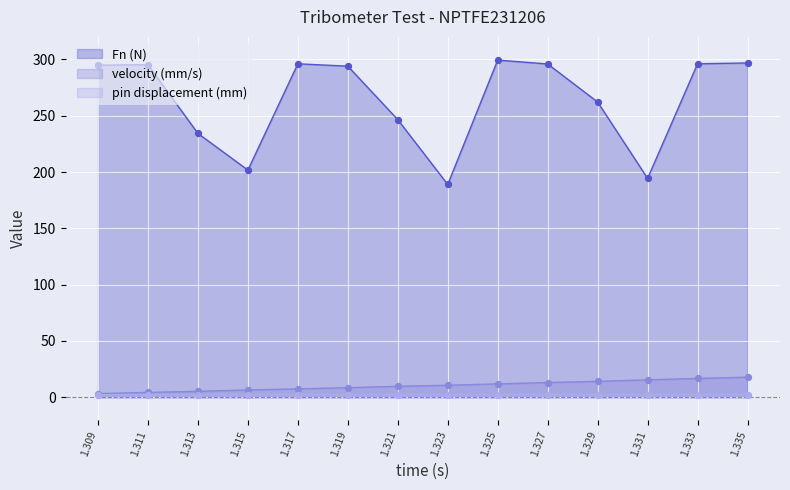

Which series reaches the maximum Y coordinate?

Fn (N)